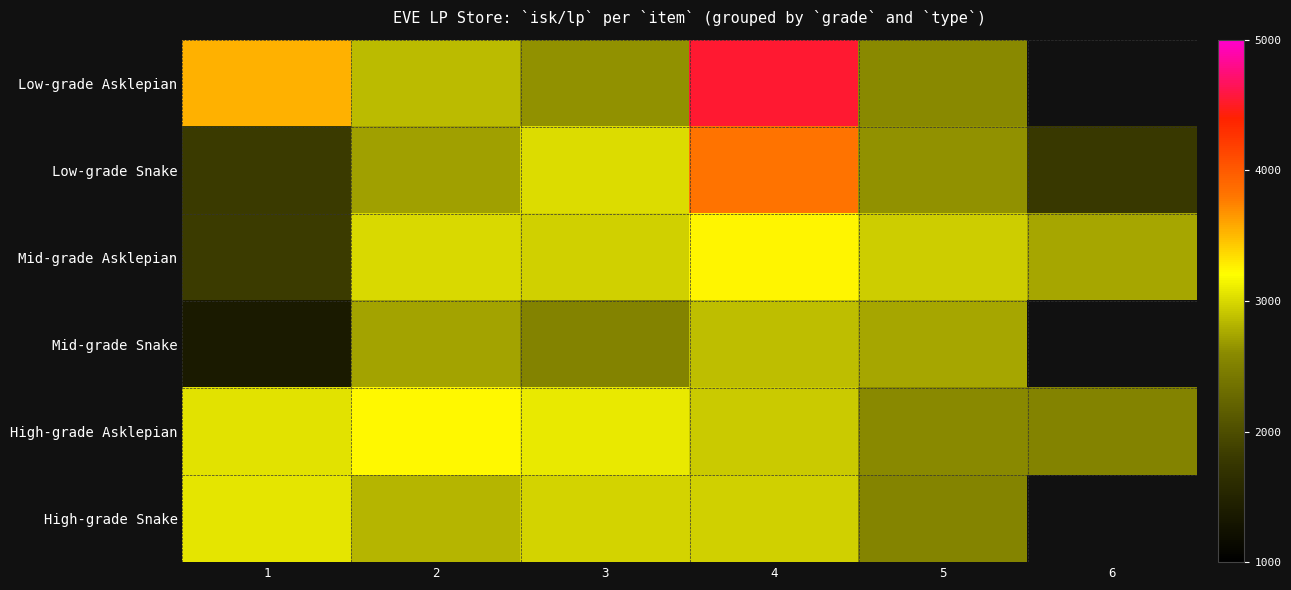

How many data points in Low-grade Snake are less than 2713?

3